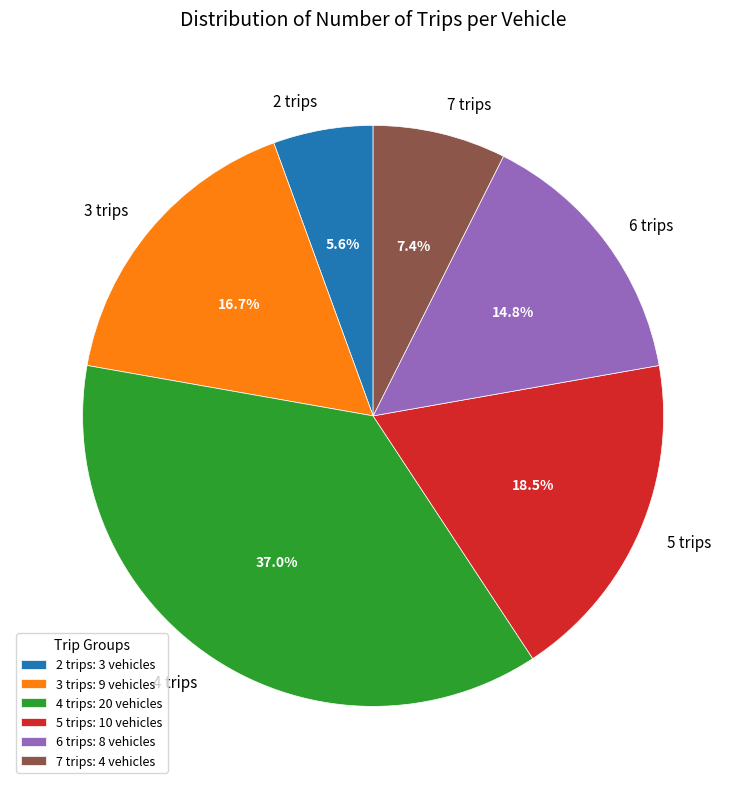

To the nearest percent, what is the difference between the 7 trips and 6 trips slice percentages?

7%